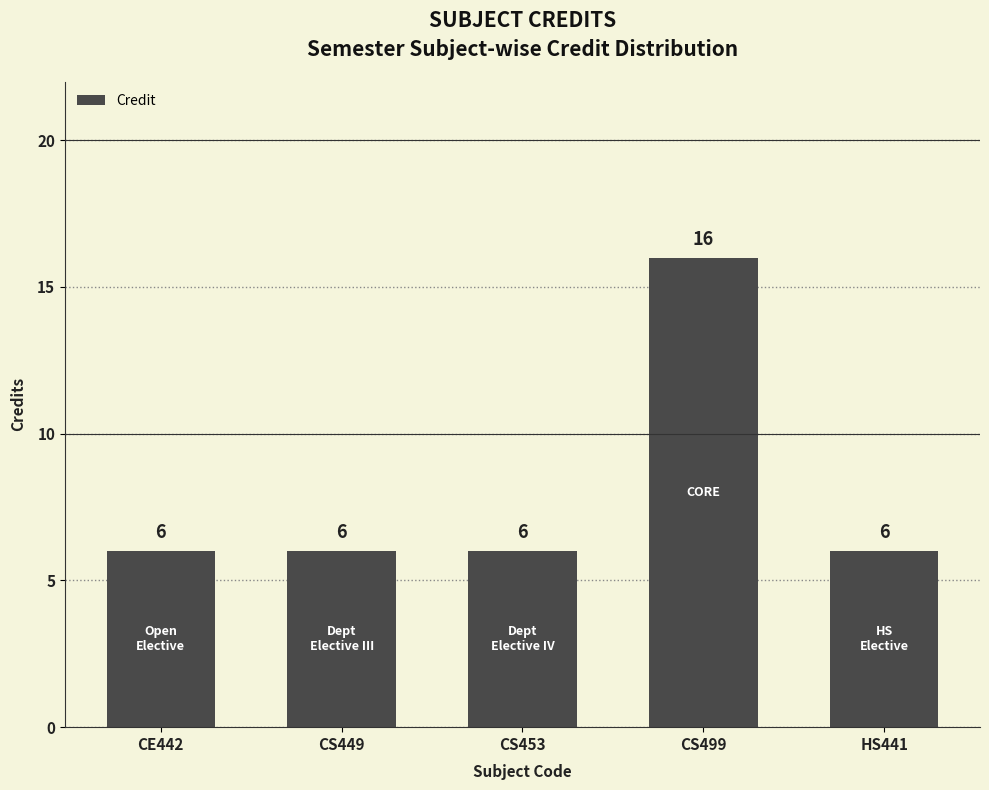

What is the greatest value displayed?

16